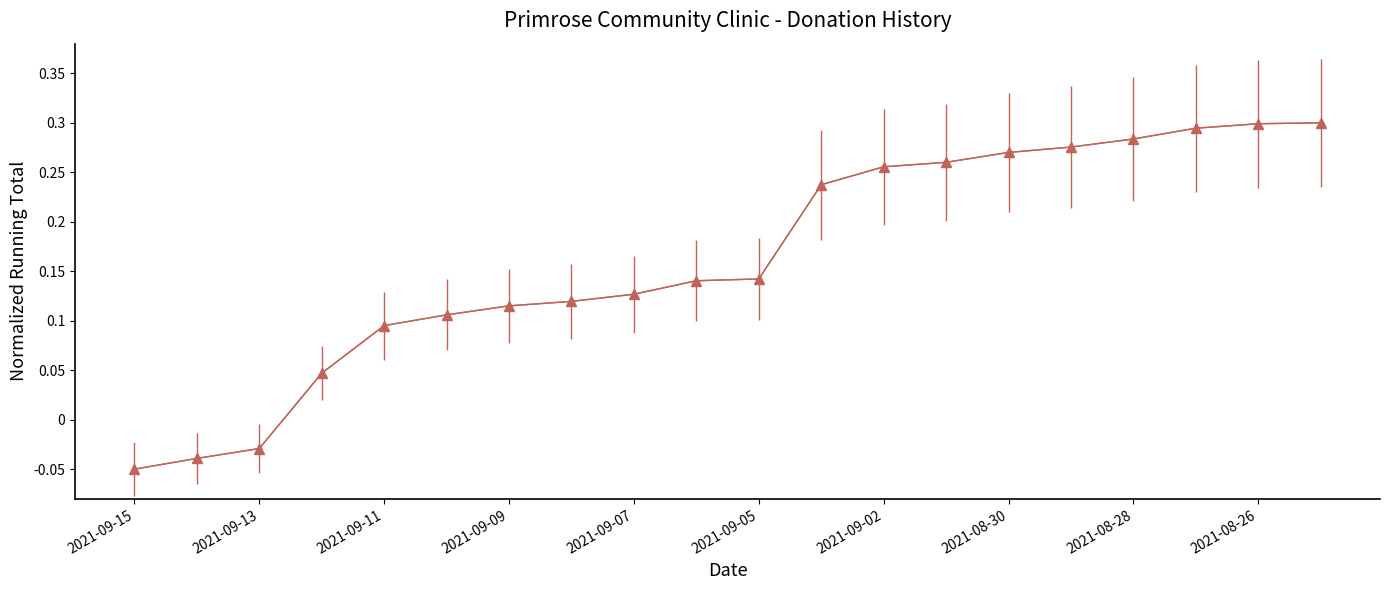

Does the chart have visible grid lines?

No